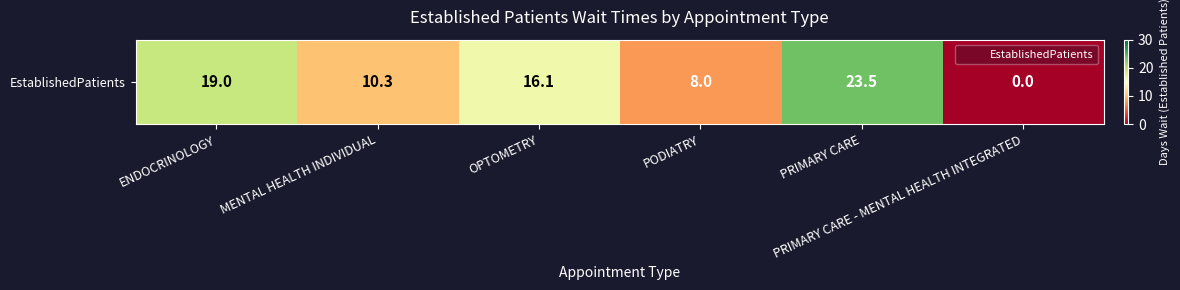

Reading left to right, transcribe all the data shown in this chart.

ENDOCRINOLOGY=19.0	MENTAL HEALTH INDIVIDUAL=10.3	OPTOMETRY=16.1	PODIATRY=8.0	PRIMARY CARE=23.5	PRIMARY CARE - MENTAL HEALTH INTEGRATED=0.0